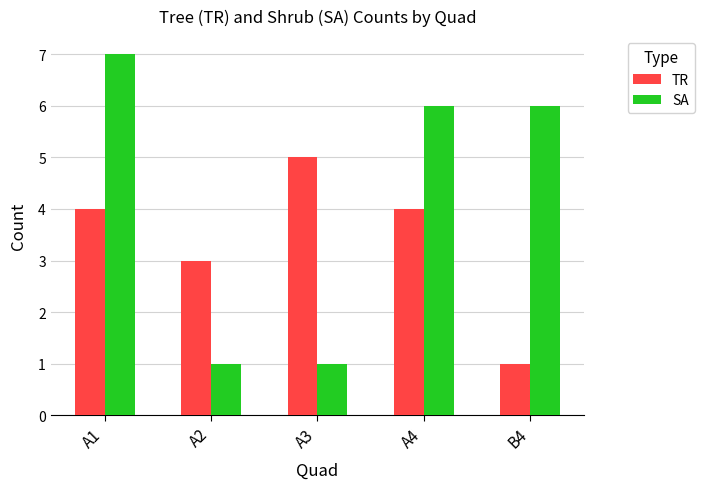

What is the difference between the maximum and second lowest values in the TR series?

2